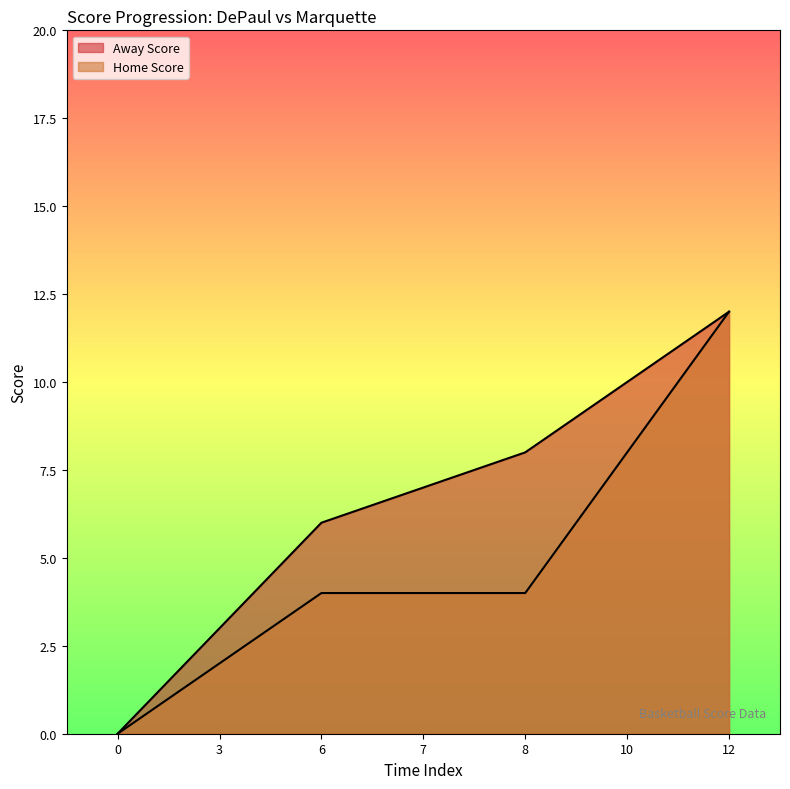

Rank the series by their average value, from highest to lowest.

Away Score, Home Score